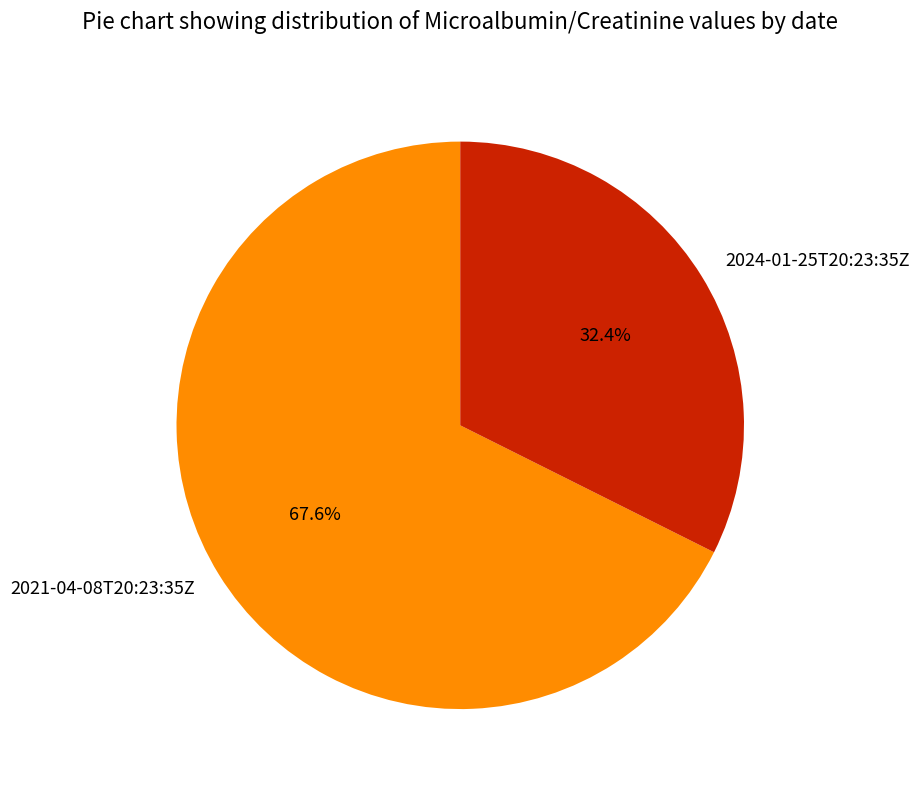

Is it true that 2021-04-08T20:23:35Z is 68% of the pie?

True